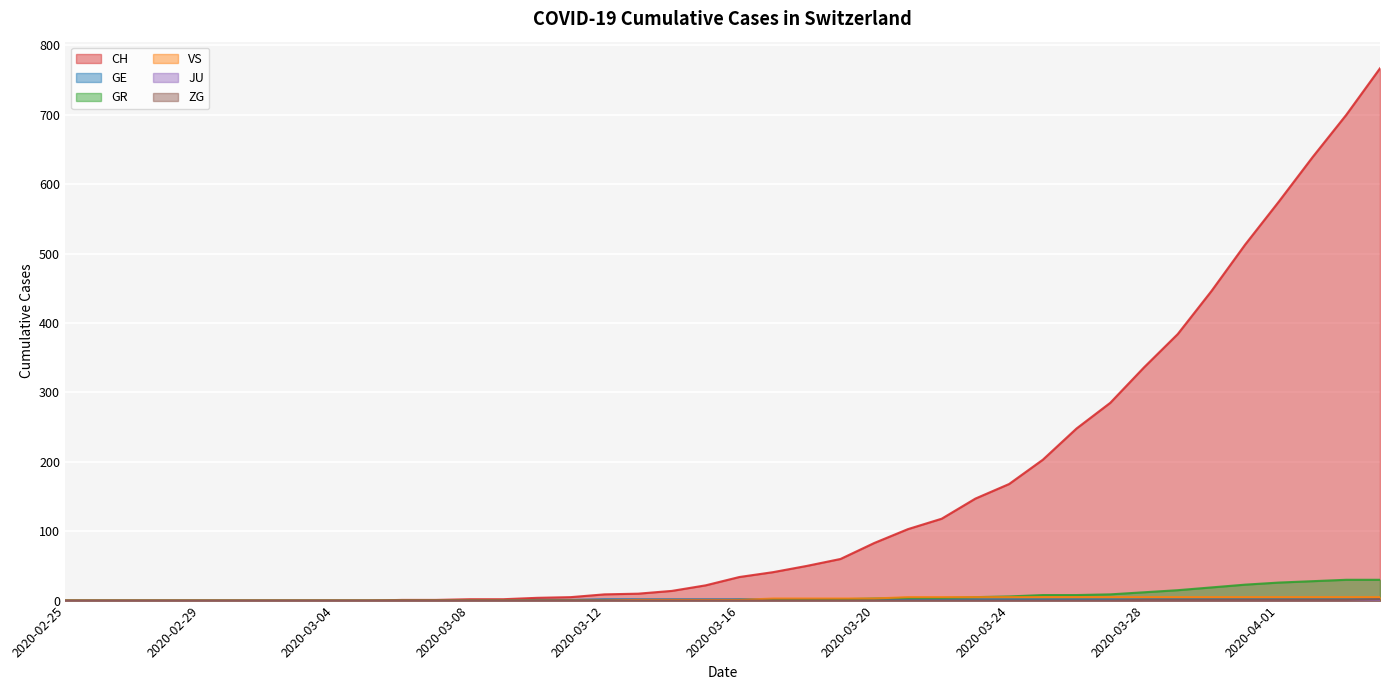

What is the difference between the CH values at 2020-03-09 and 2020-03-02?

2